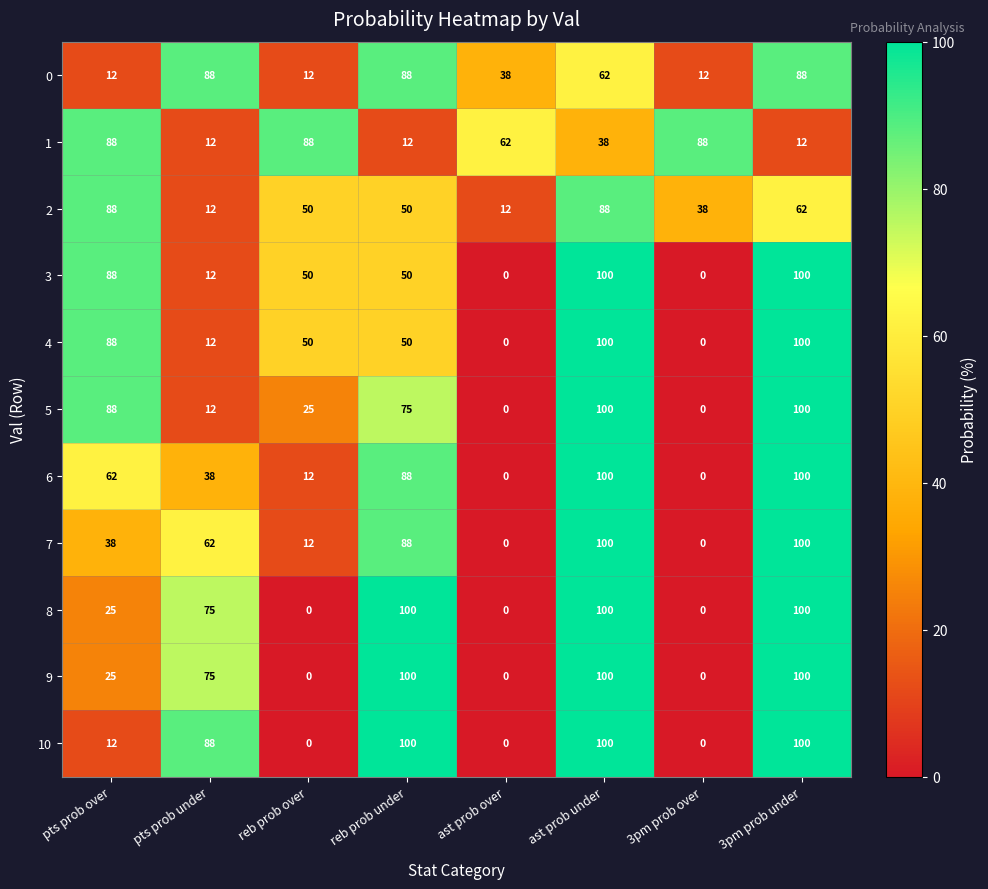

Where does the 3 series first go above 50?

pts prob over